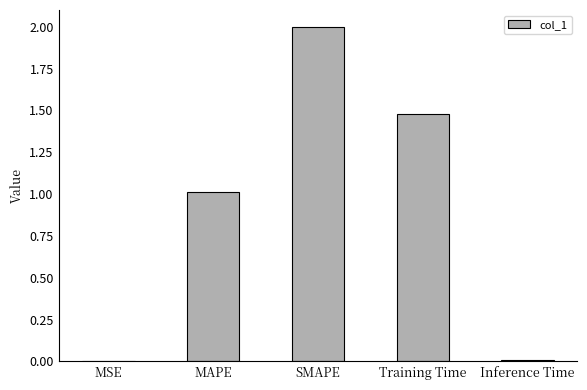

What is the maximum value shown in the chart?

2.0